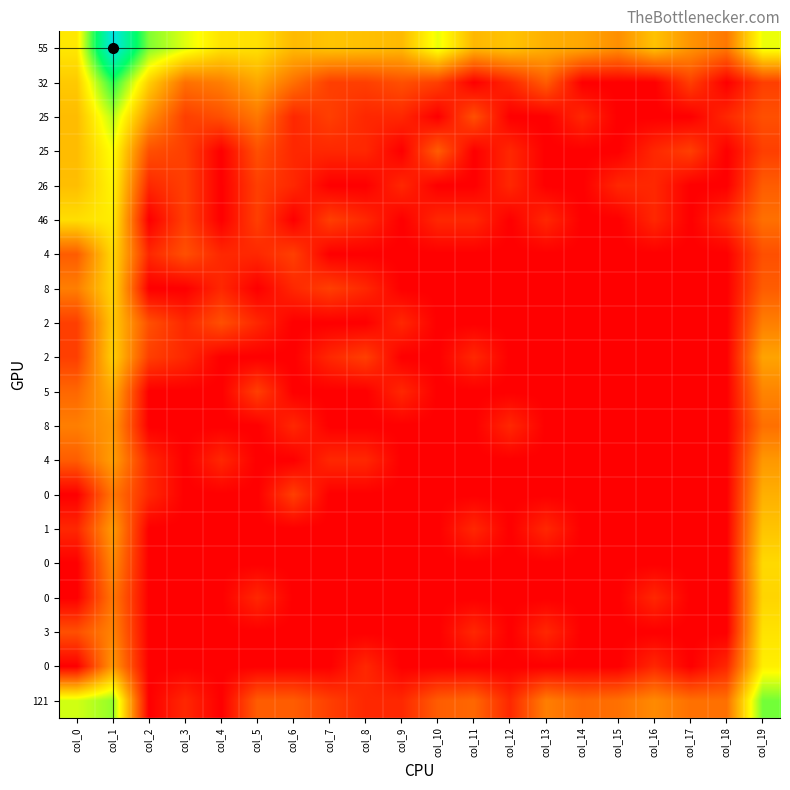

How many series are shown in this chart?

20